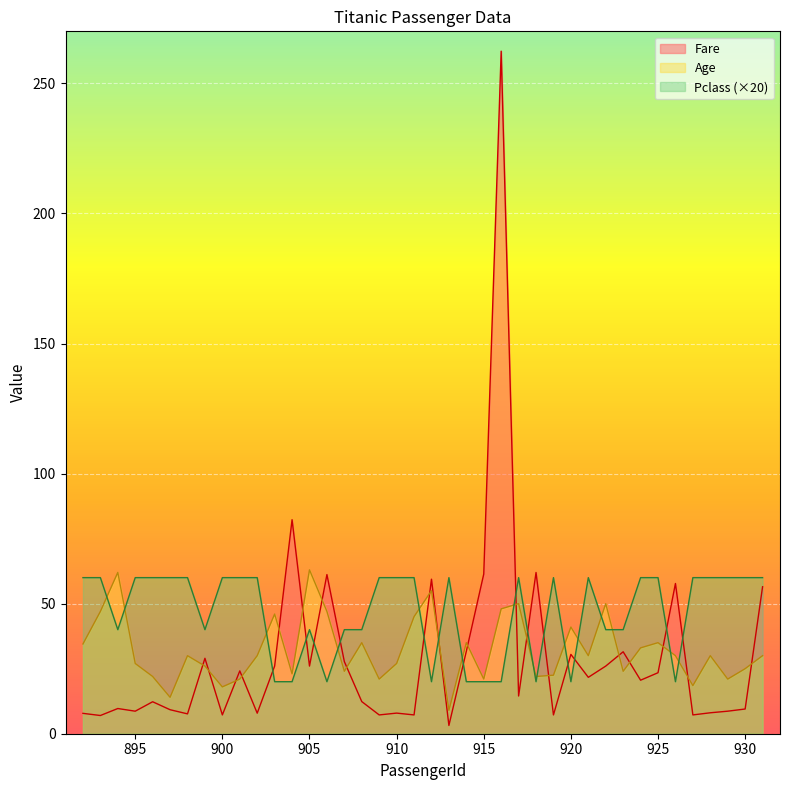

Reading left to right, extract all data points from this chart.

Fare: 892=7.8	893=7.0	894=9.7	895=8.7	896=12.3	897=9.2	898=7.6	899=29.0	900=7.2	901=24.1	902=7.9	903=26.0	904=82.3	905=26.0	906=61.2	907=27.7	908=12.3	909=7.2	910=7.9	911=7.2	912=59.4	913=3.2	914=31.7	915=61.4	916=262.4	917=14.5	918=62.0	919=7.2	920=30.5	921=21.7	922=26.0	923=31.5	924=20.6	925=23.4	926=57.8	927=7.2	928=8.1	929=8.7	930=9.5	931=56.5
Age: 892=34.5	893=47.0	894=62.0	895=27.0	896=22.0	897=14.0	898=30.0	899=26.0	900=18.0	901=21.0	902=30.0	903=46.0	904=23.0	905=63.0	906=47.0	907=24.0	908=35.0	909=21.0	910=27.0	911=45.0	912=55.0	913=9.0	914=35.0	915=21.0	916=48.0	917=50.0	918=22.0	919=22.5	920=41.0	921=30.0	922=50.0	923=24.0	924=33.0	925=35.0	926=30.0	927=18.5	928=30.0	929=21.0	930=25.0	931=30.0
Pclass: 892=60.0	893=60.0	894=40.0	895=60.0	896=60.0	897=60.0	898=60.0	899=40.0	900=60.0	901=60.0	902=60.0	903=20.0	904=20.0	905=40.0	906=20.0	907=40.0	908=40.0	909=60.0	910=60.0	911=60.0	912=20.0	913=60.0	914=20.0	915=20.0	916=20.0	917=60.0	918=20.0	919=60.0	920=20.0	921=60.0	922=40.0	923=40.0	924=60.0	925=60.0	926=20.0	927=60.0	928=60.0	929=60.0	930=60.0	931=60.0